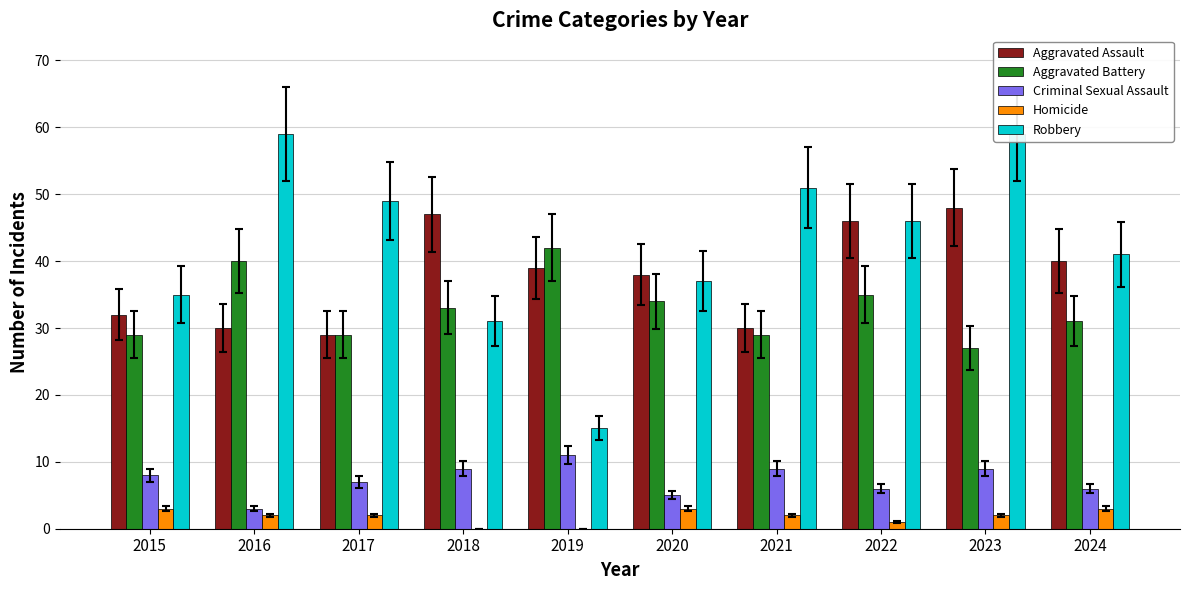

What is the minimum value for Aggravated Battery?

27